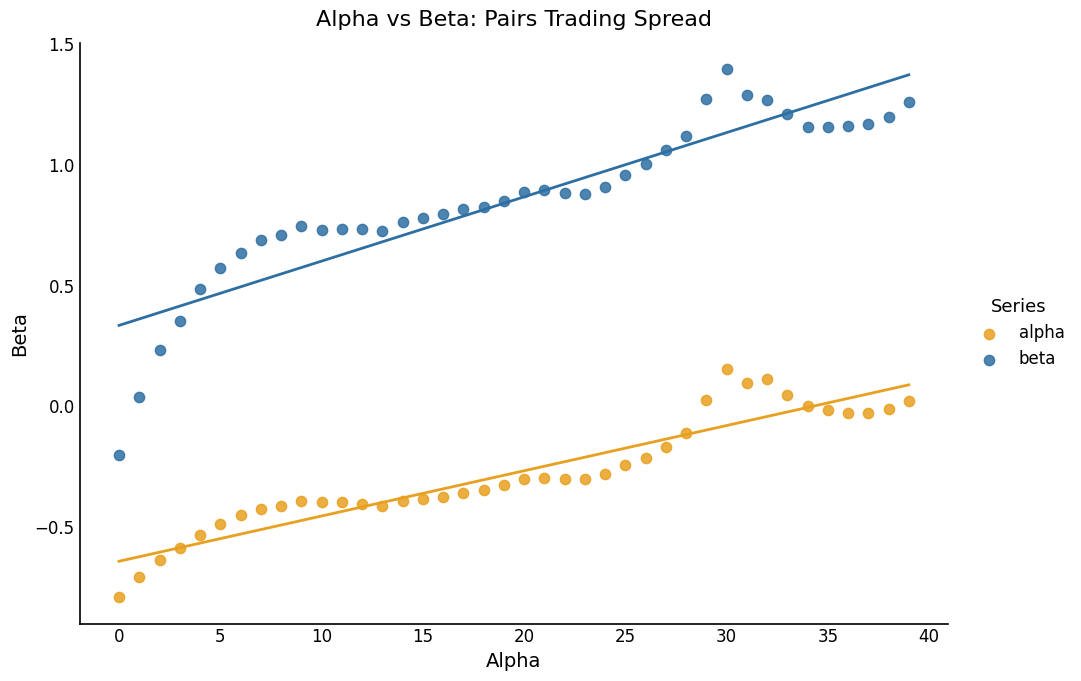

Which series contains the highest Y value?

beta